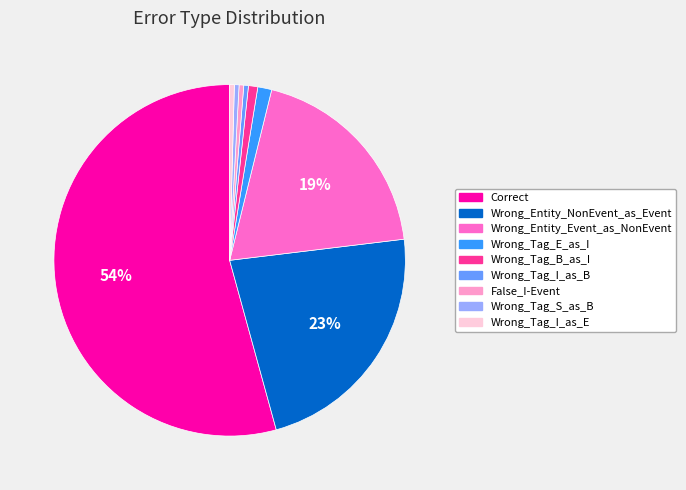

Do False_I-Event and Wrong_Tag_E_as_I together represent more than half of the pie?

No